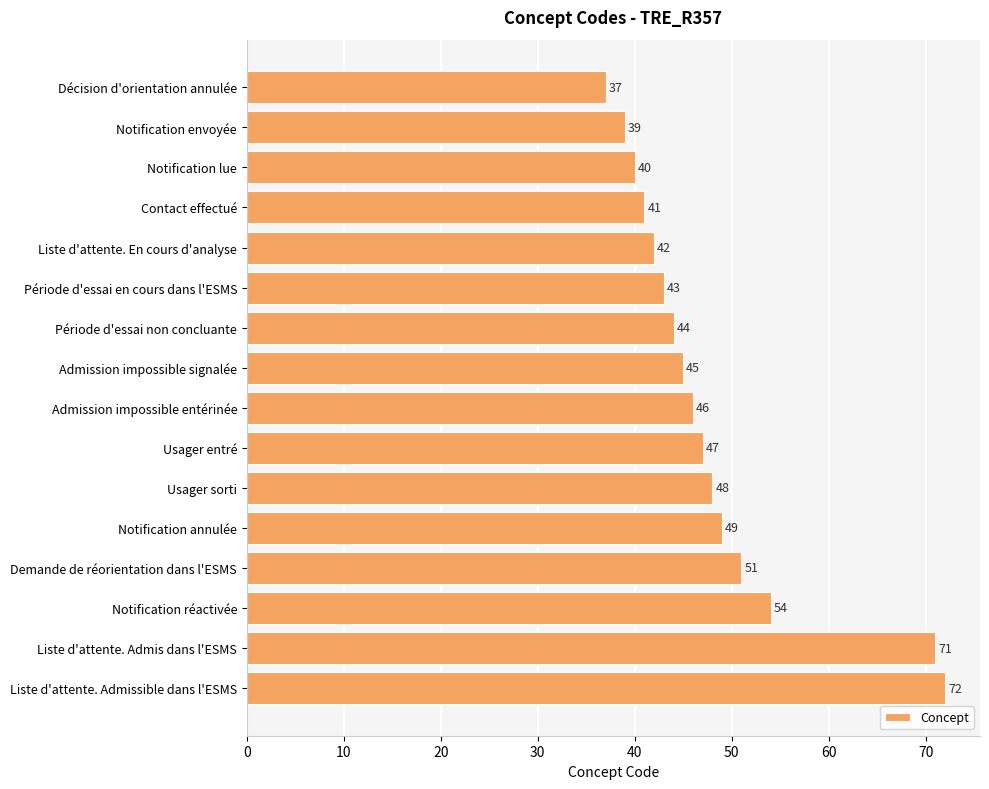

Reading top to bottom, list all the values displayed in this chart.

Décision d'orientation annulée=37	Notification envoyée=39	Notification lue=40	Contact effectué=41	Liste d'attente. En cours d'analyse=42	Période d'essai en cours dans l'ESMS=43	Période d'essai non concluante=44	Admission impossible signalée=45	Admission impossible entérinée=46	Usager entré=47	Usager sorti=48	Notification annulée=49	Demande de réorientation dans l'ESMS=51	Notification réactivée=54	Liste d'attente. Admis dans l'ESMS=71	Liste d'attente. Admissible dans l'ESMS=72